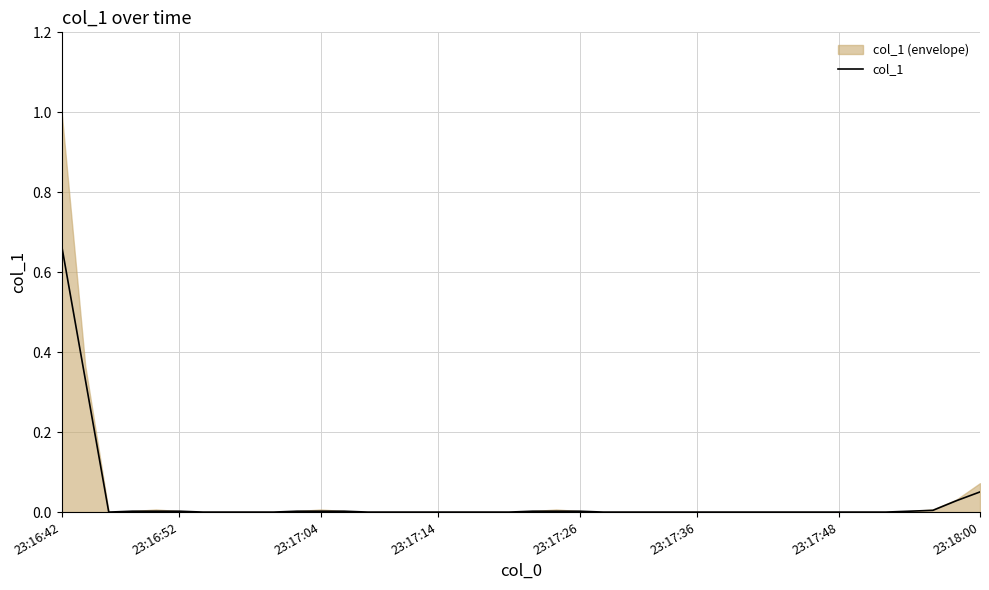

Is it true that the value at 37 is 0.0?

True